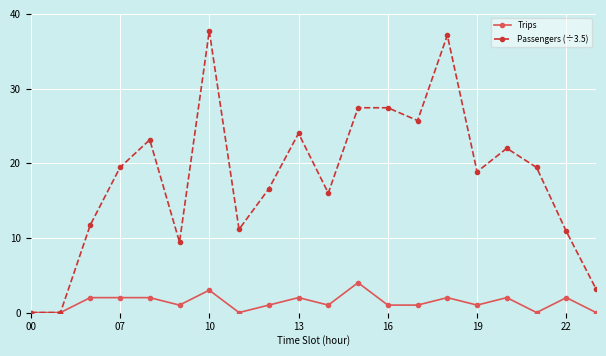

What is the maximum value shown in the chart?

37.7